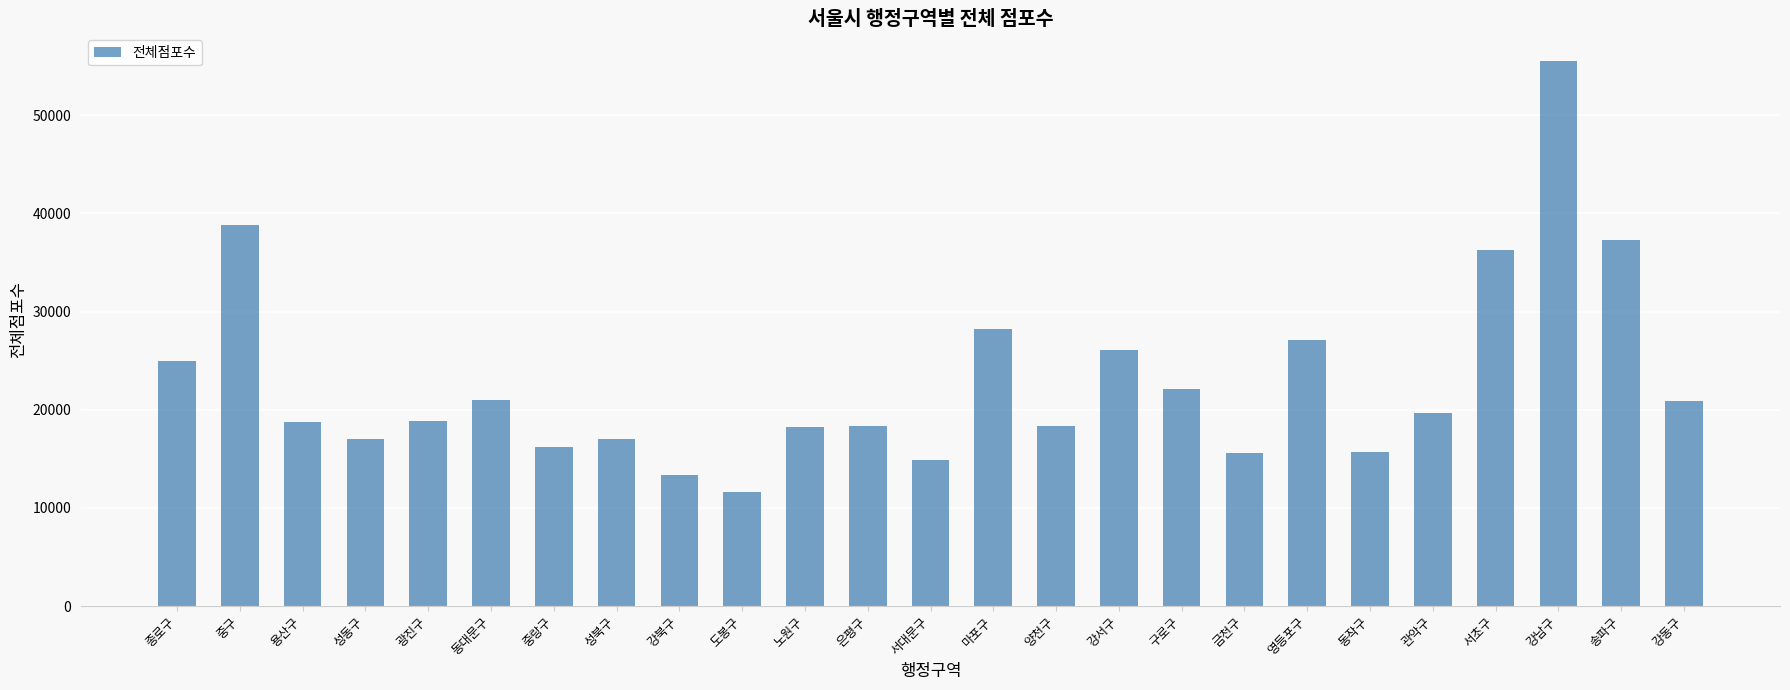

Is it true that the value at 강북구 is 13374?

True